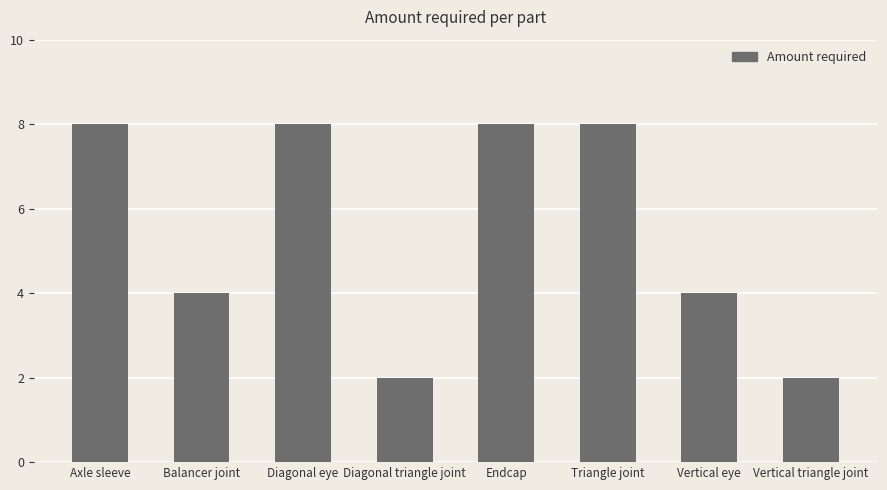

Reading left to right, transcribe all the data shown in this chart.

Axle sleeve=8	Balancer joint=4	Diagonal eye=8	Diagonal triangle joint=2	Endcap=8	Triangle joint=8	Vertical eye=4	Vertical triangle joint=2